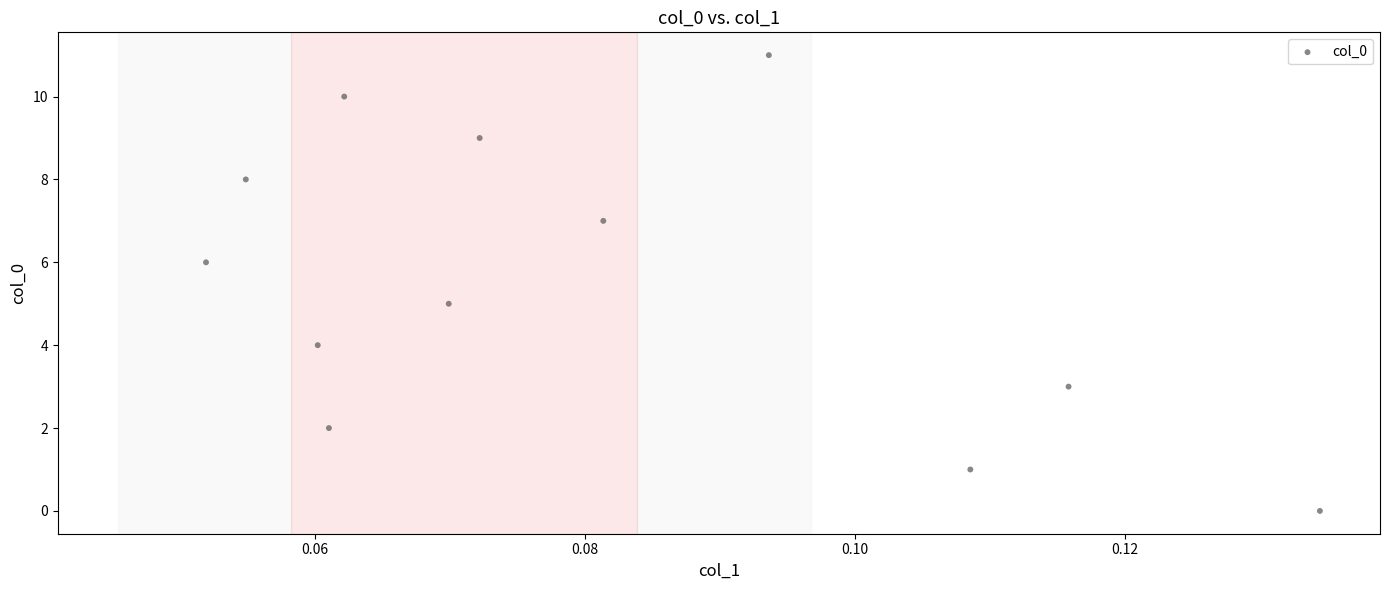

What is the average Y value?

6